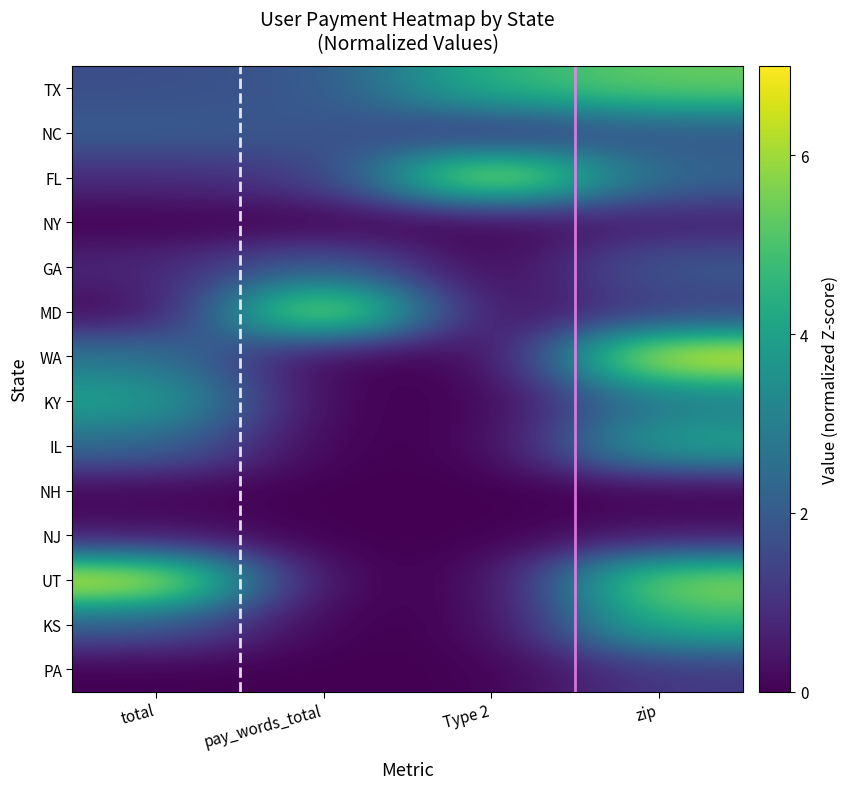

How many categories are shown in the chart?

4